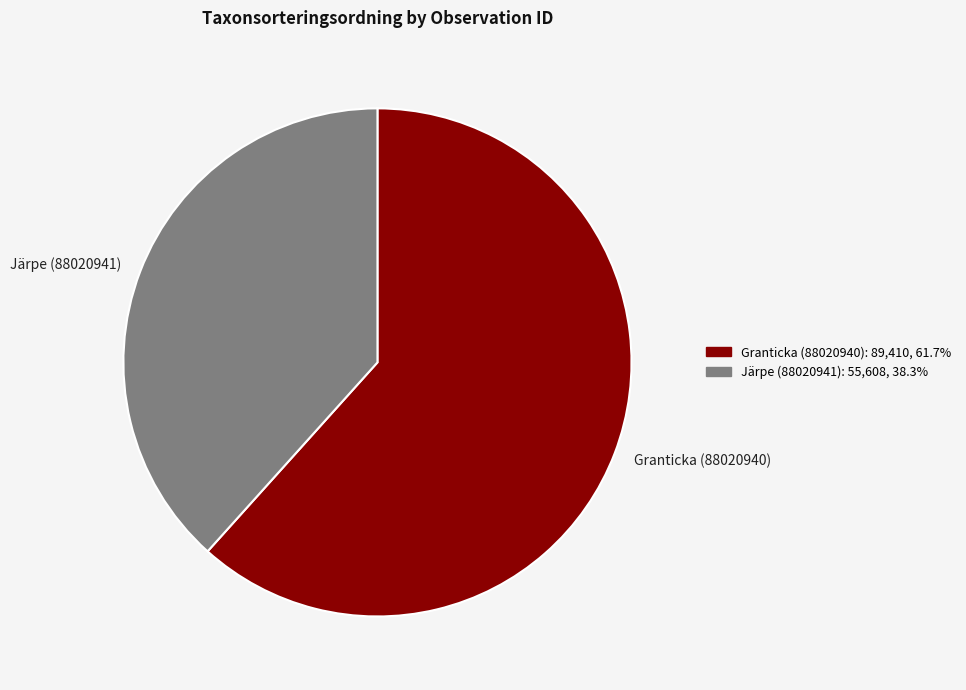

What is the largest slice in the pie chart?

Granticka (88020940)